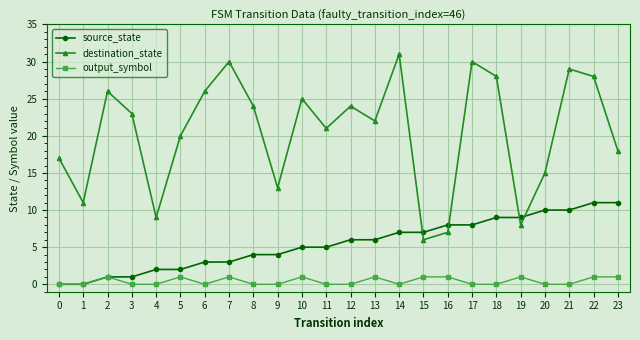

True or false: source_state and destination_state cross at least once.

True